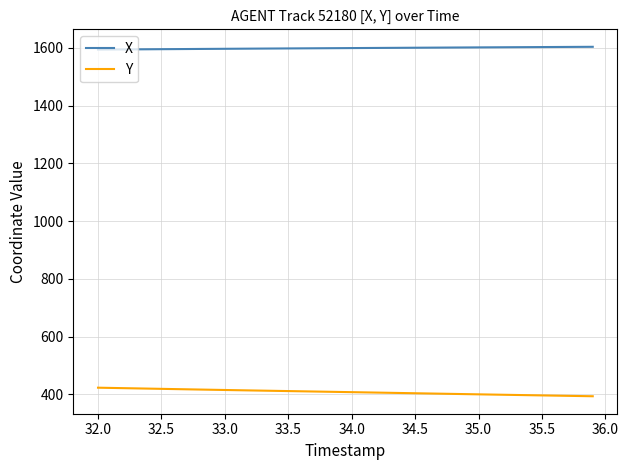

What is the lowest value of the X series?

1594.1